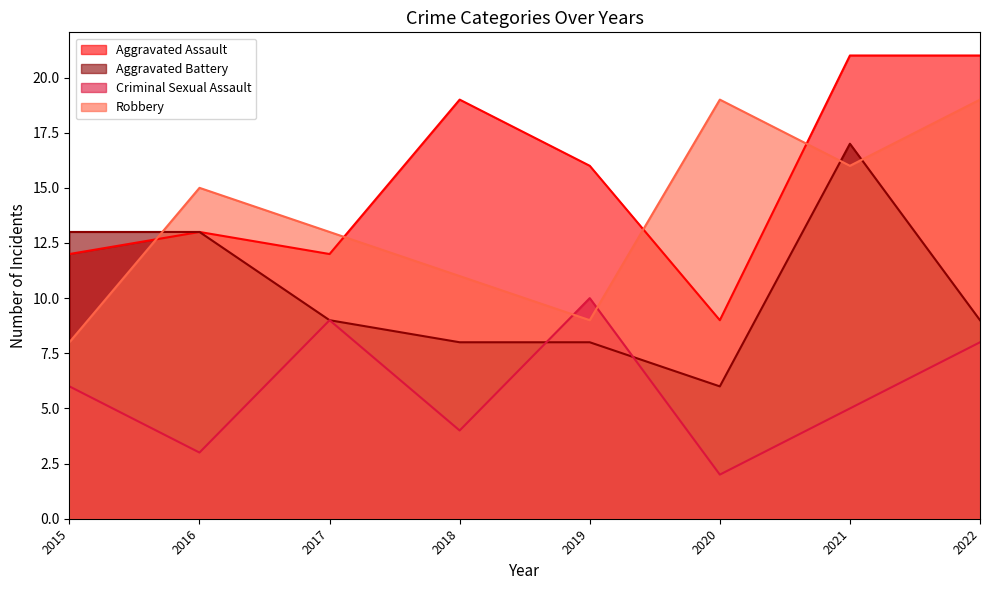

In Robbery, how many points are lower than both neighbors (excluding endpoints)?

2